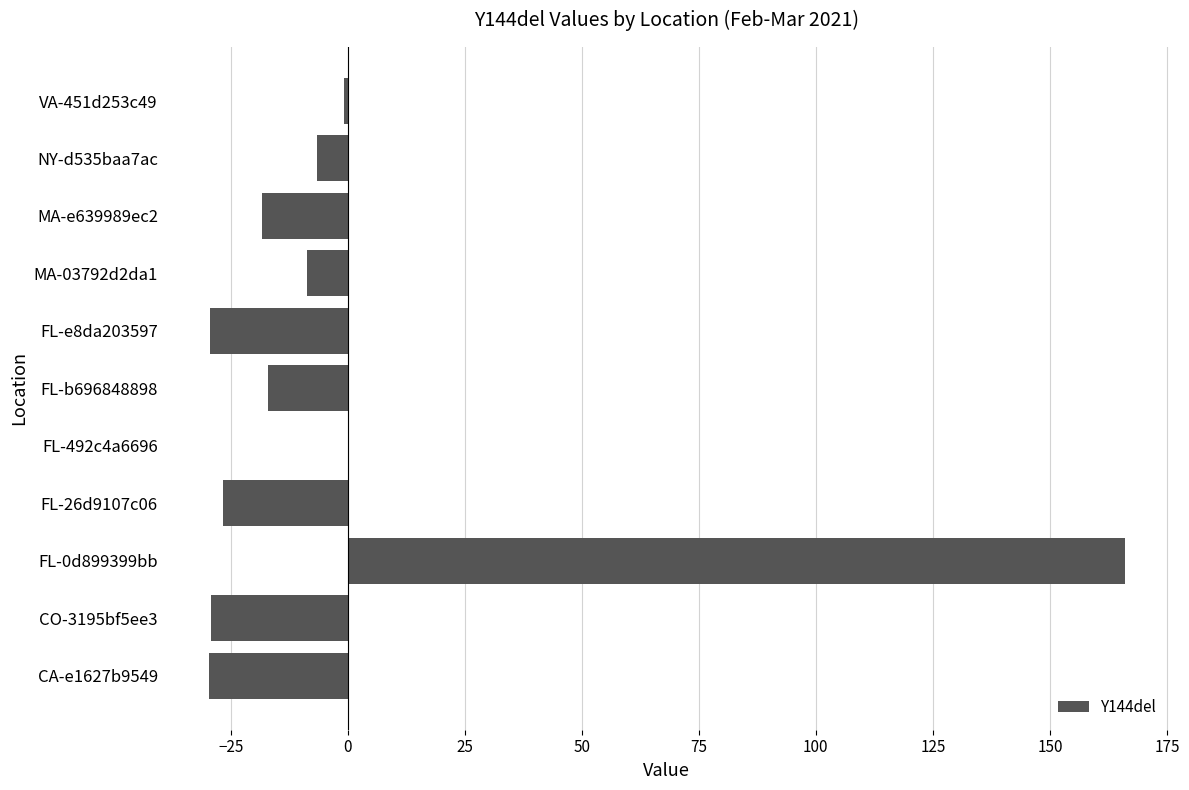

Is it true that the value at CA-e1627b9549 is -8.6?

False